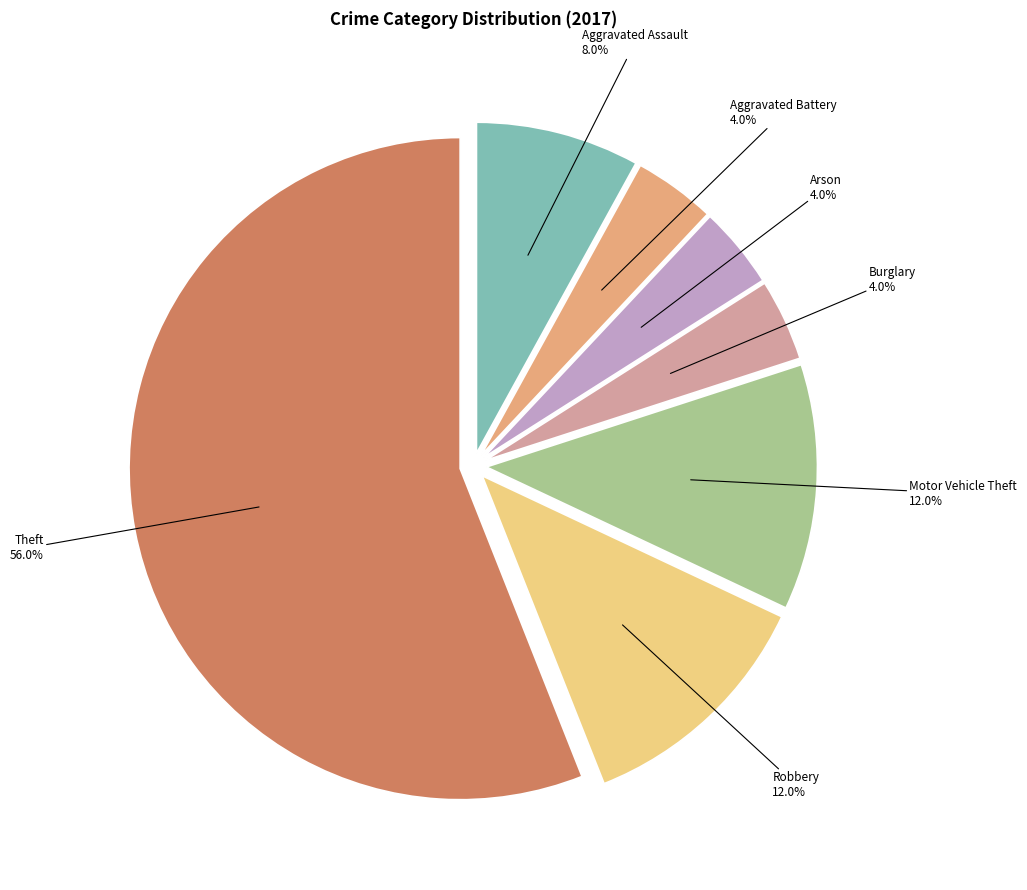

Combined, what portion of the pie is Aggravated Assault and Arson?

12.0%